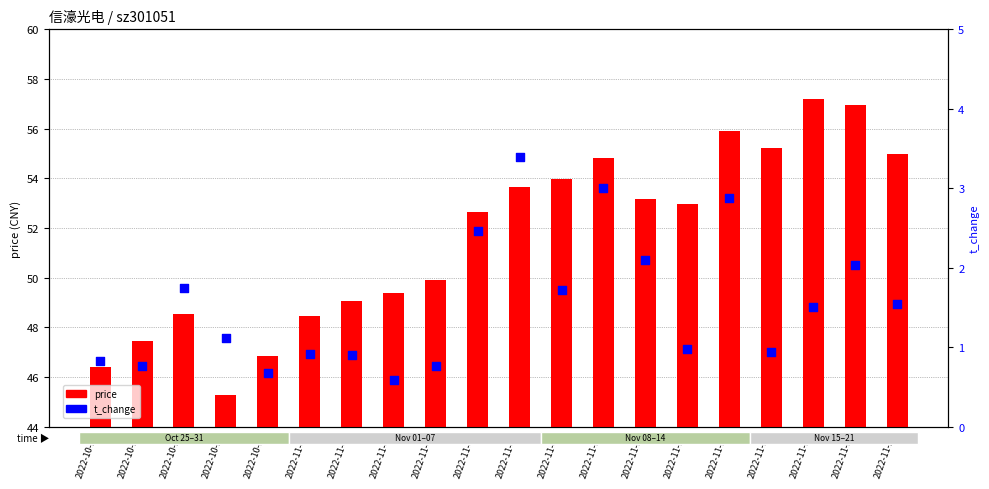

Which series reaches the minimum Y coordinate?

t_change